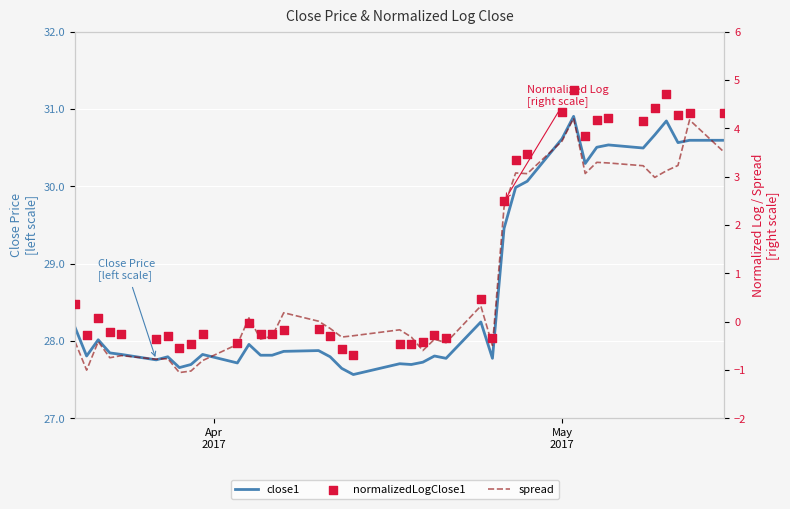

At how many categories does at least one series exceed 12?

40